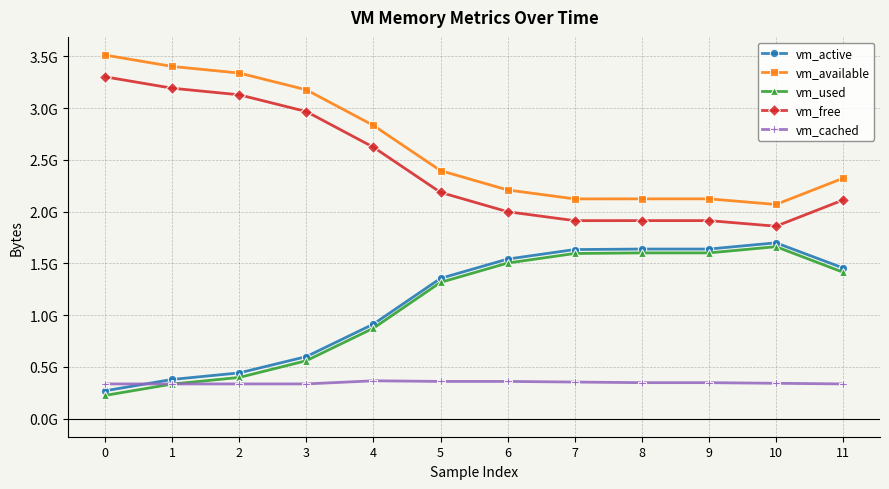

What is the approximate value of vm_available at 11?

2322722816